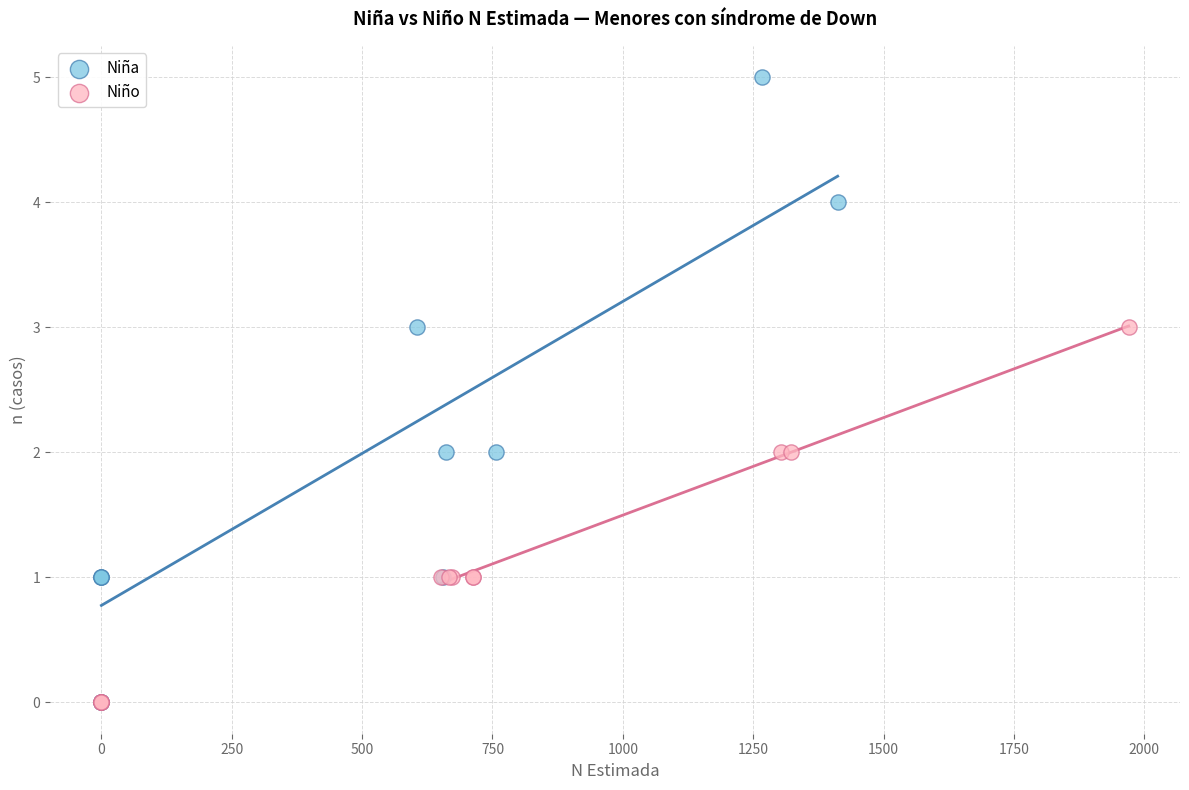

What are all the series names shown in the legend?

Niña, Niño